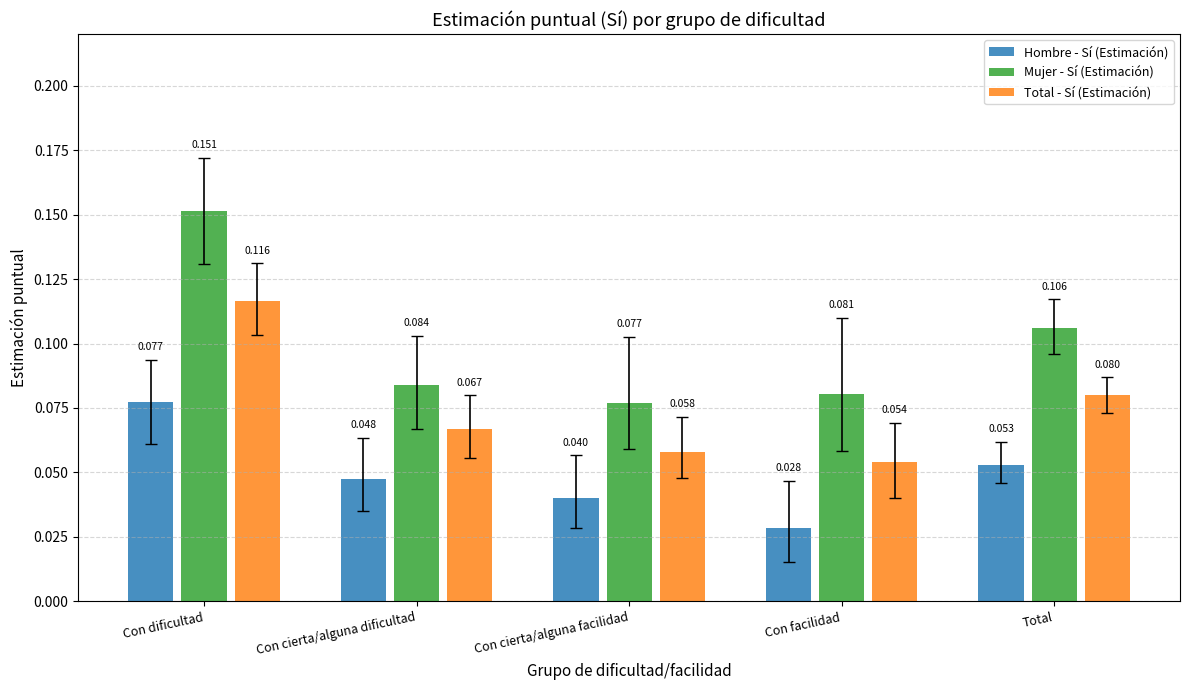

At which category does the chart reach its peak across all series?

Con dificultad